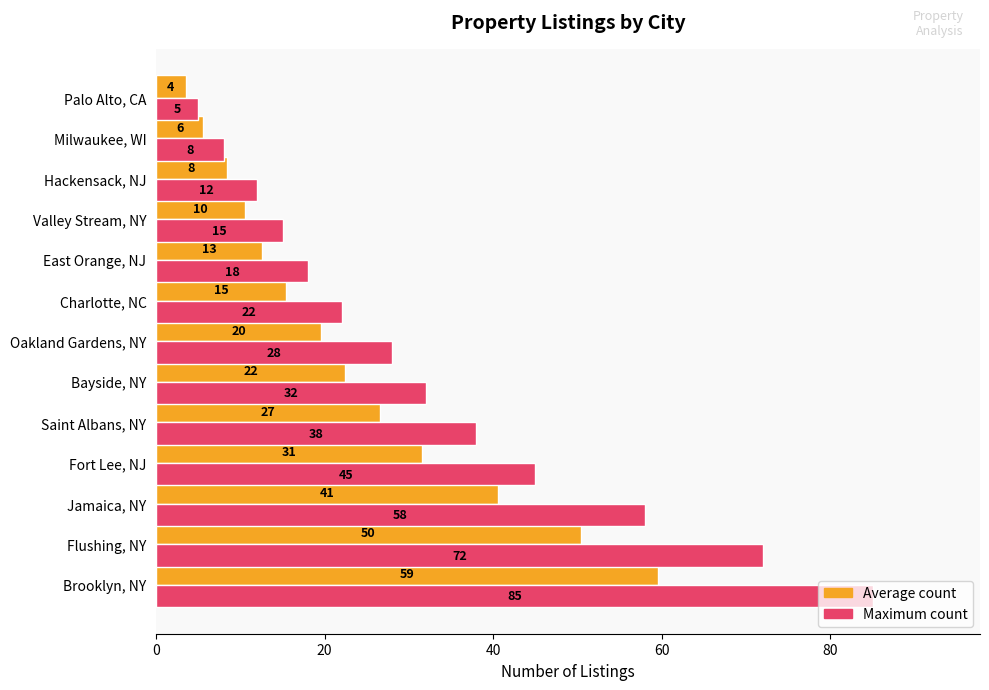

At which category does the chart reach its peak across all series?

Brooklyn, NY